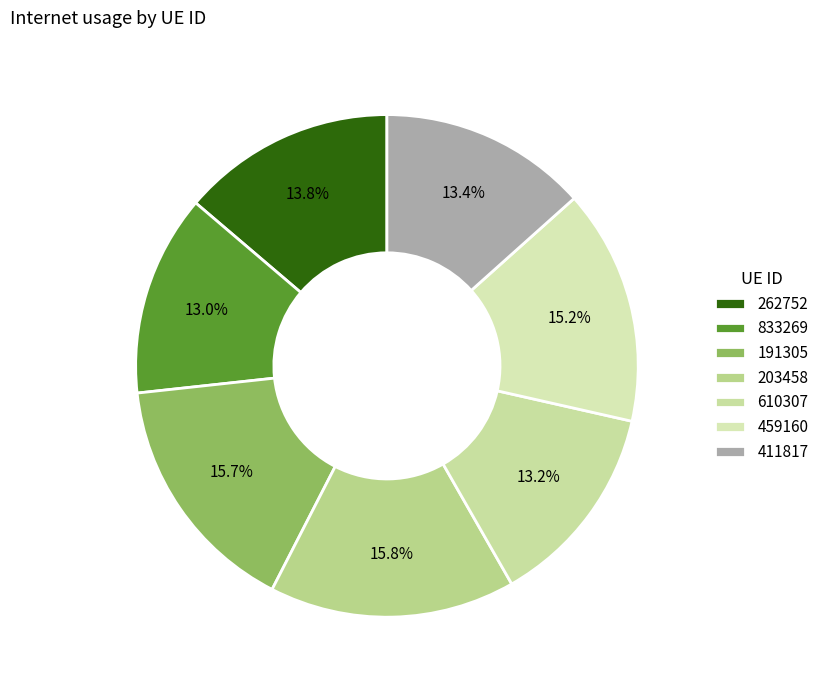

Is there a majority slice in this chart?

No